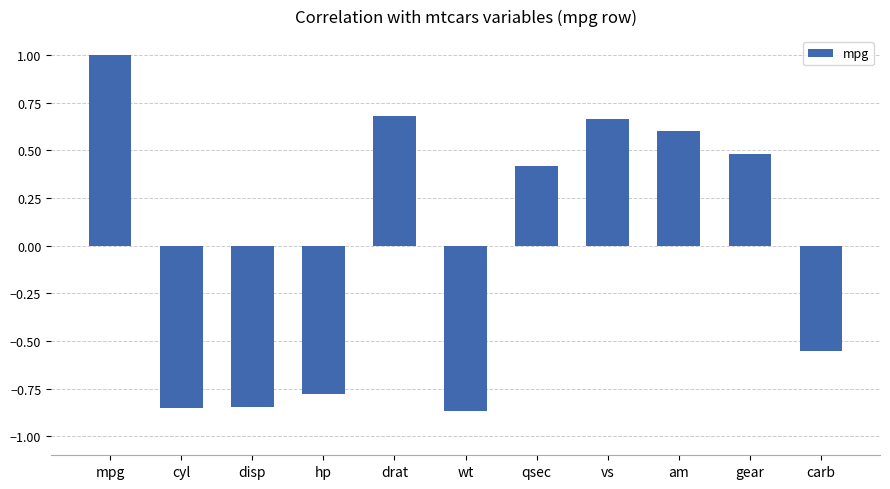

What is the difference between the second highest and minimum values?

1.5